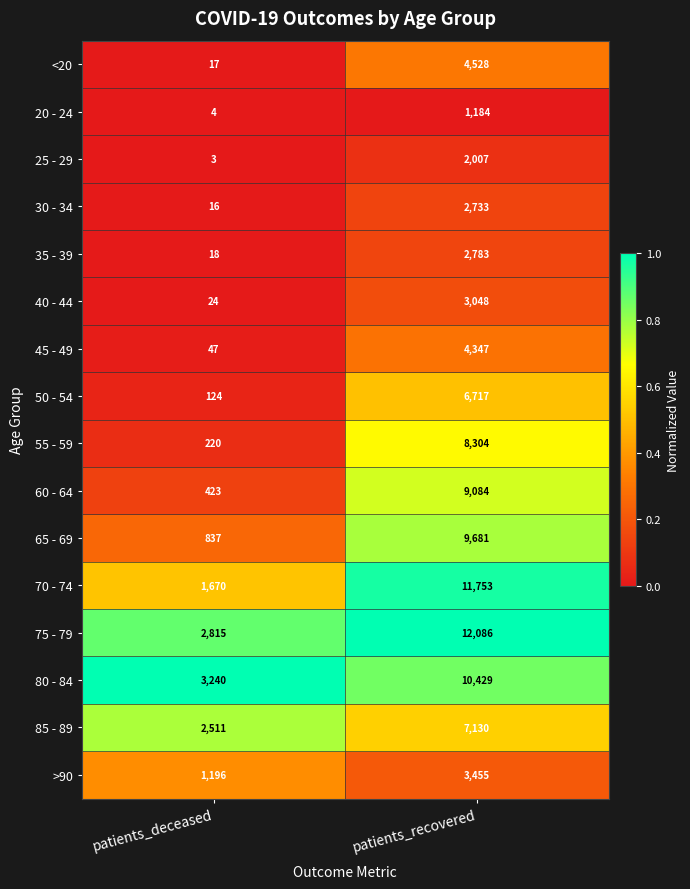

What is the lowest value of the 75 - 79 series?

2815